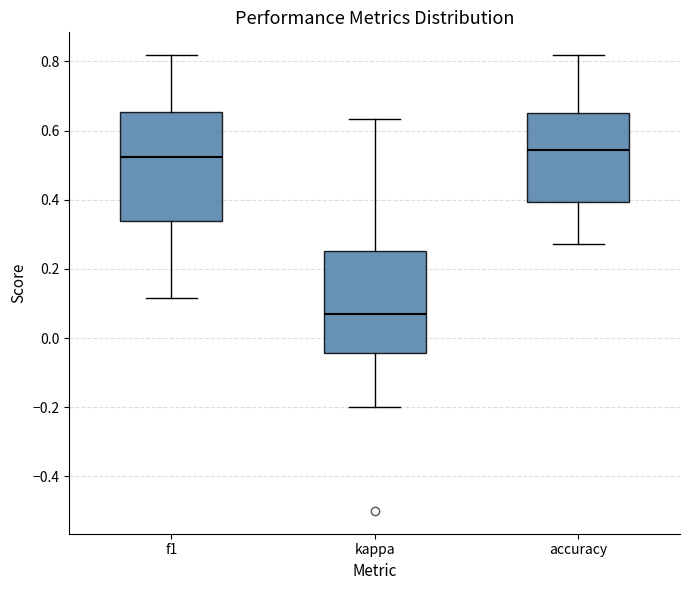

Where is the lower edge of the box for accuracy on the y-axis? The values are not printed on the chart, so give them approximately, as read against the axis.

0.40